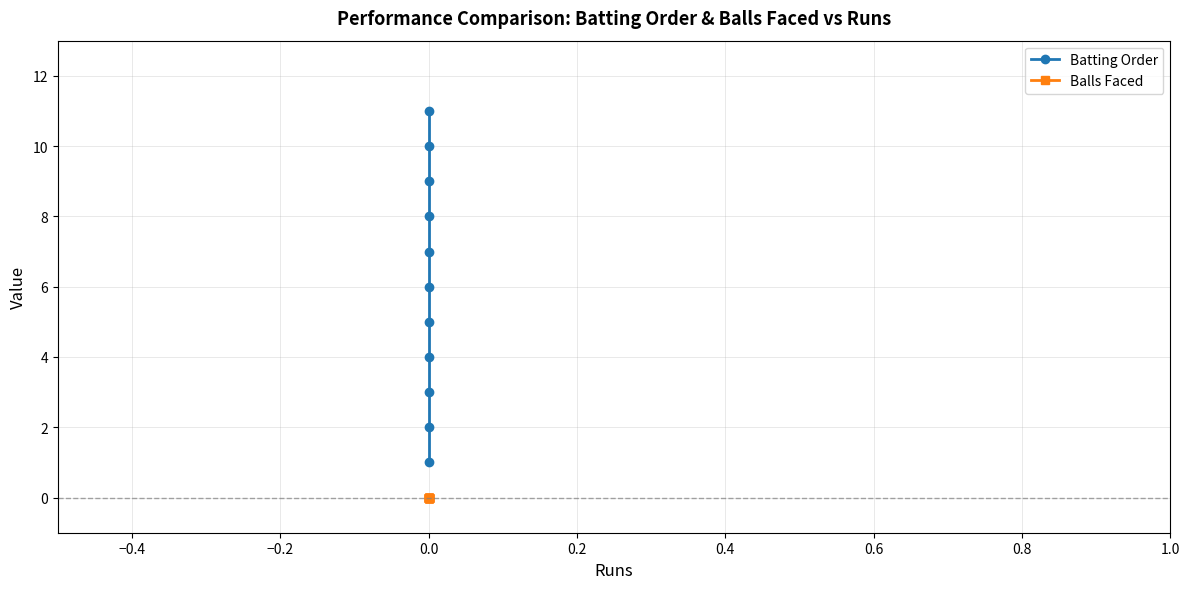

Which series has the widest spread of values?

Batting Order